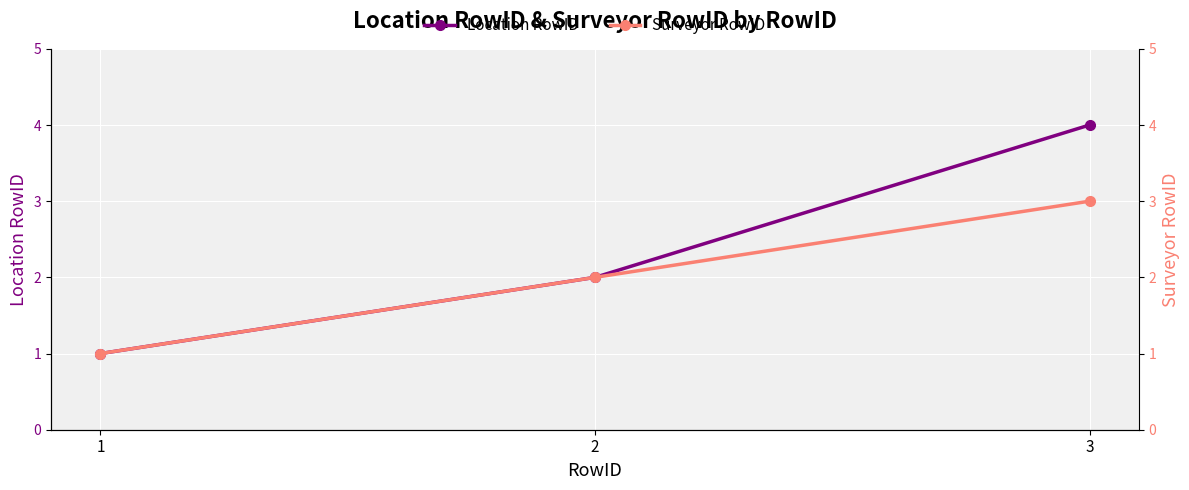

At 3, list the series in order from largest to smallest.

Location RowID, Surveyor RowID